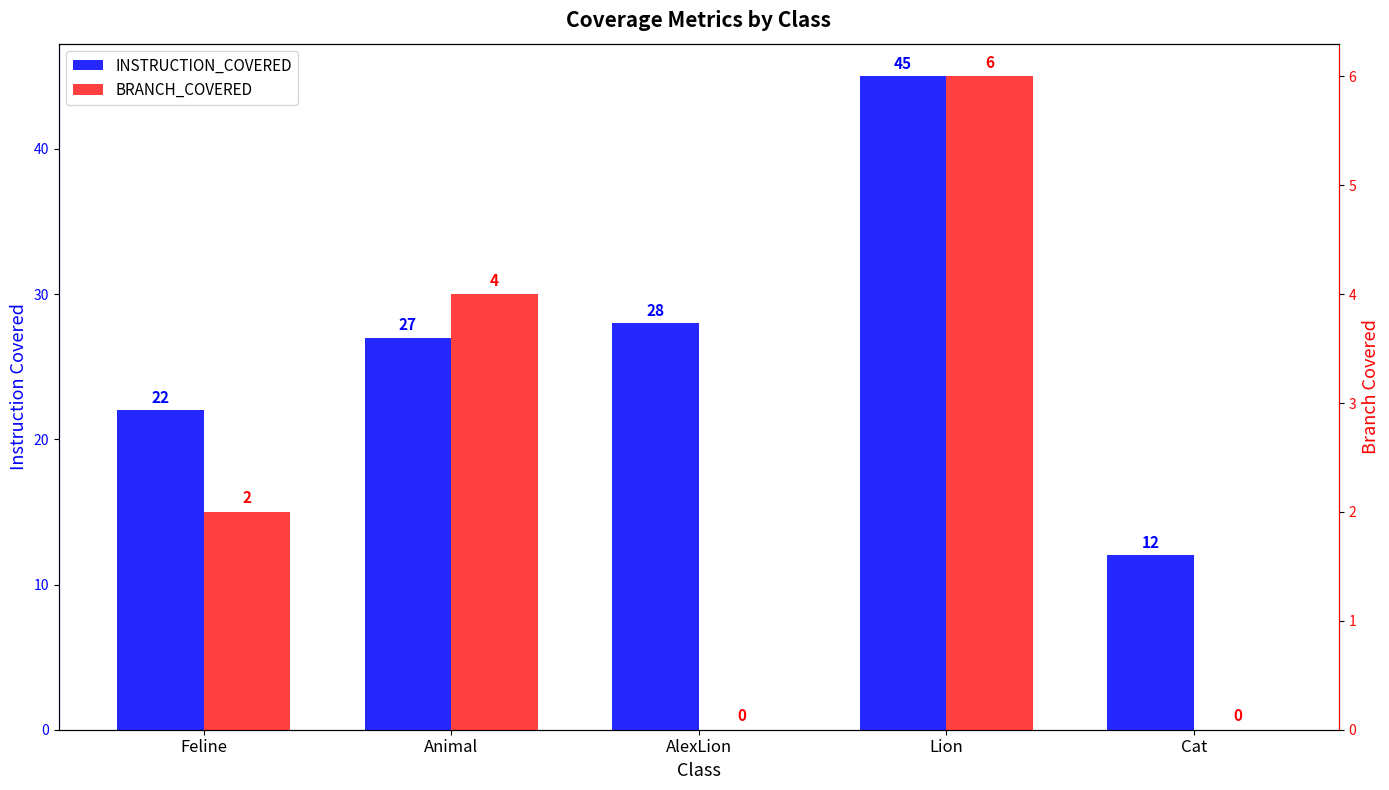

Rank the series at Animal from highest to lowest value.

INSTRUCTION_COVERED, BRANCH_COVERED